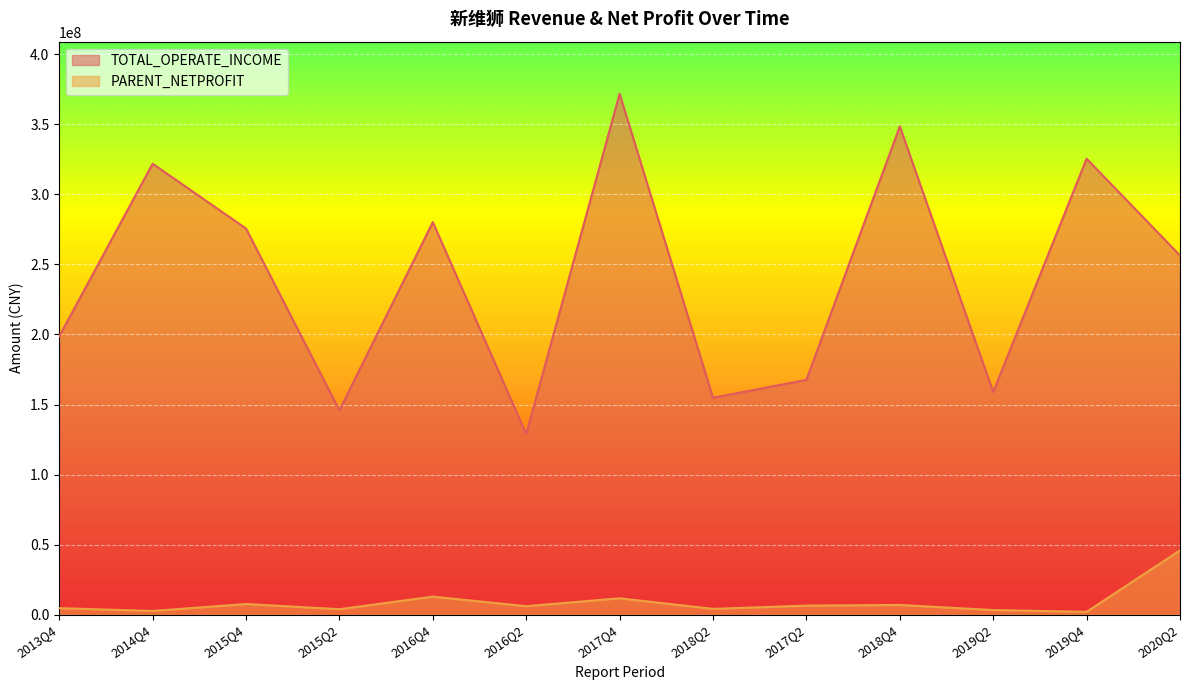

What is the average value of the TOTAL_OPERATE_INCOME series?

241139528.9